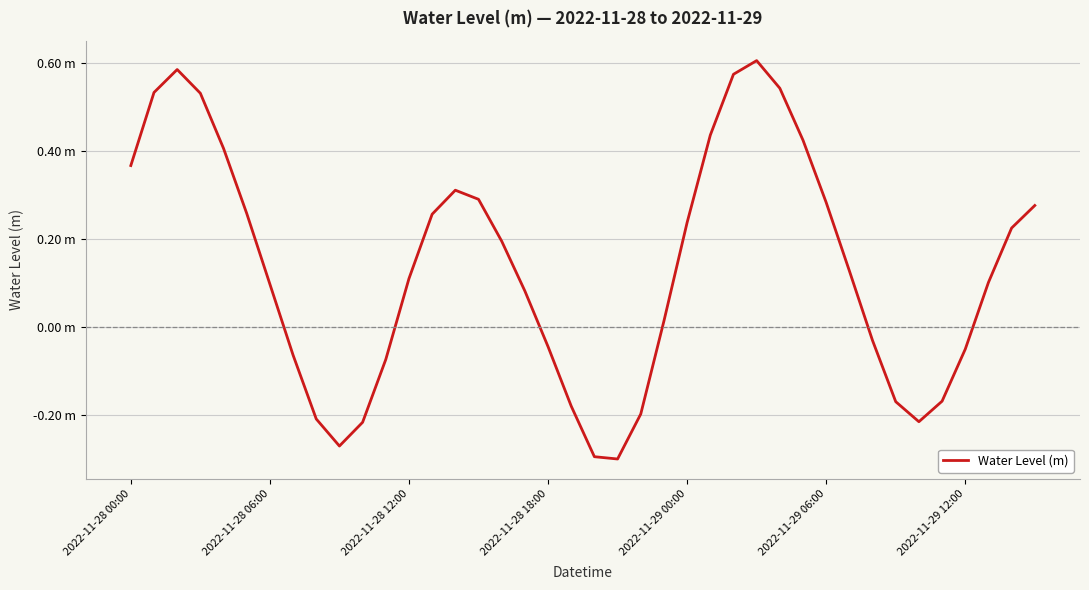

True or false: there are more than 0 points higher than both neighbors.

True